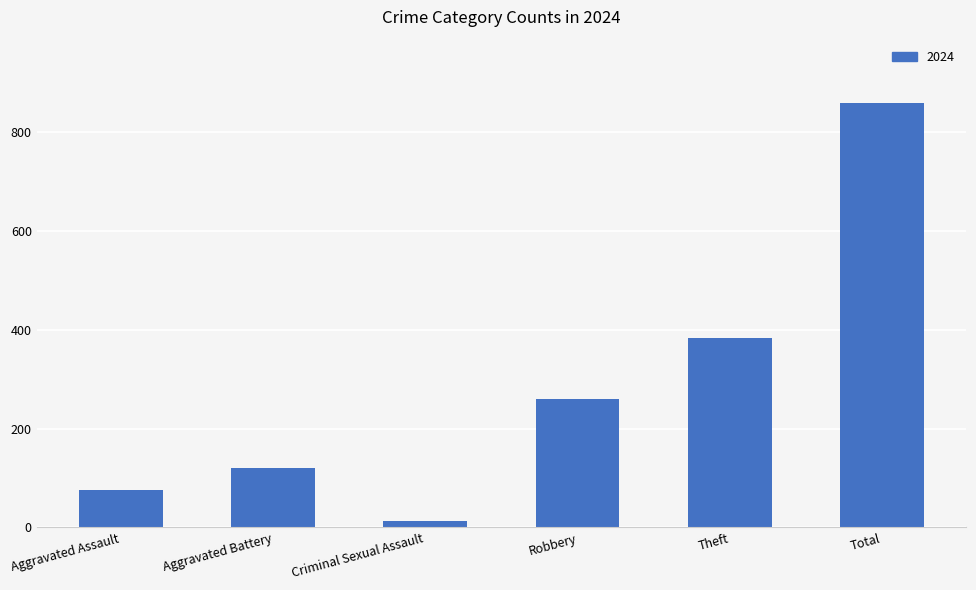

What is the label of the 6th bar from the right?

Aggravated Assault